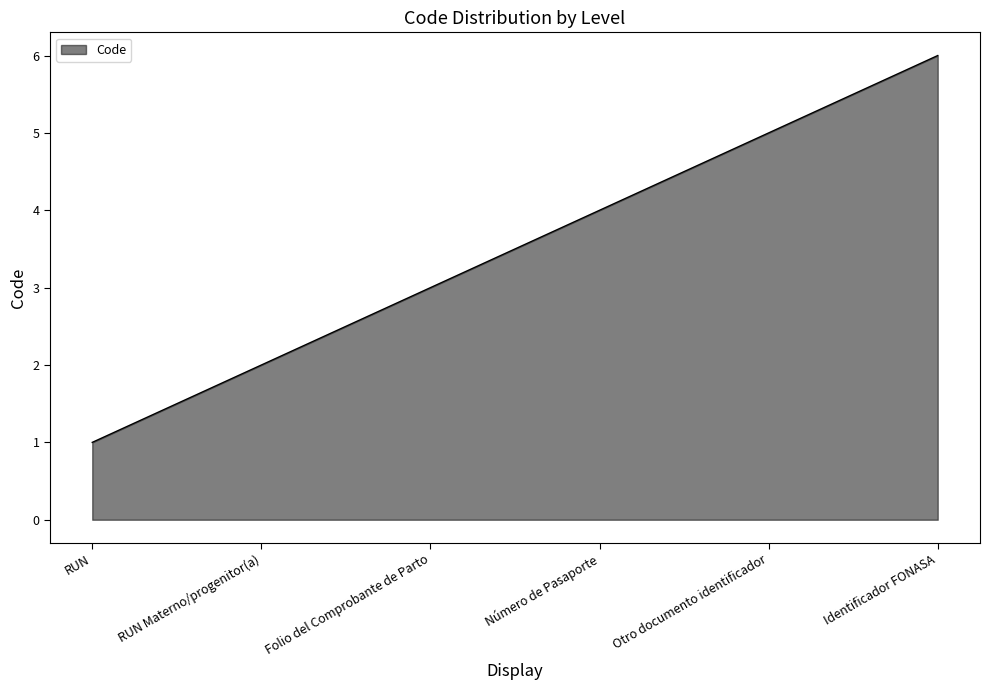

At which label is the value closest to 3?

Folio del Comprobante de Parto